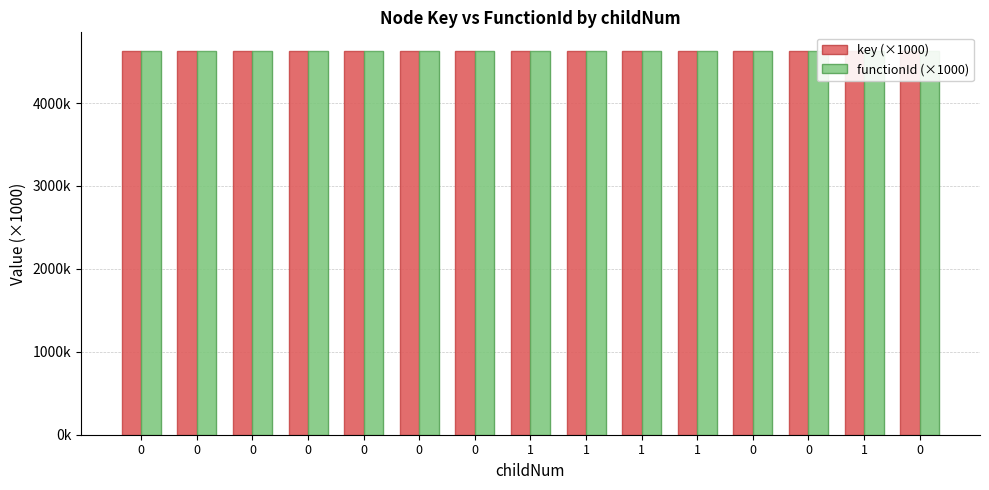

Which series has the largest total across all categories?

key (×1000)